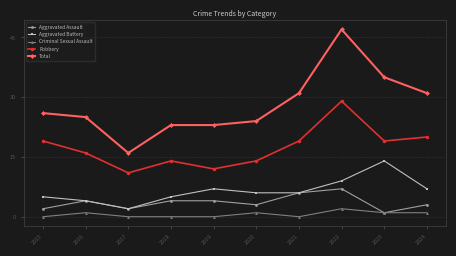

Reading right to left, what are all the values shown in this chart?

Aggravated Assault: 2024=3	2023=1	2022=7	2021=6	2020=3	2019=4	2018=4	2017=2	2016=4	2015=2
Aggravated Battery: 2024=7	2023=14	2022=9	2021=6	2020=6	2019=7	2018=5	2017=2	2016=4	2015=5
Criminal Sexual Assault: 2024=1	2023=1	2022=2	2021=0	2020=1	2019=0	2018=0	2017=0	2016=1	2015=0
Robbery: 2024=20	2023=19	2022=29	2021=19	2020=14	2019=12	2018=14	2017=11	2016=16	2015=19
Total: 2024=31	2023=35	2022=47	2021=31	2020=24	2019=23	2018=23	2017=16	2016=25	2015=26